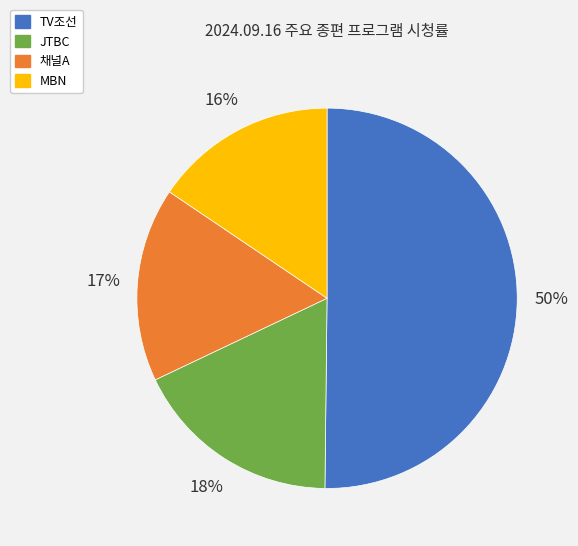

To the nearest percent, what is the average slice percentage?

25%